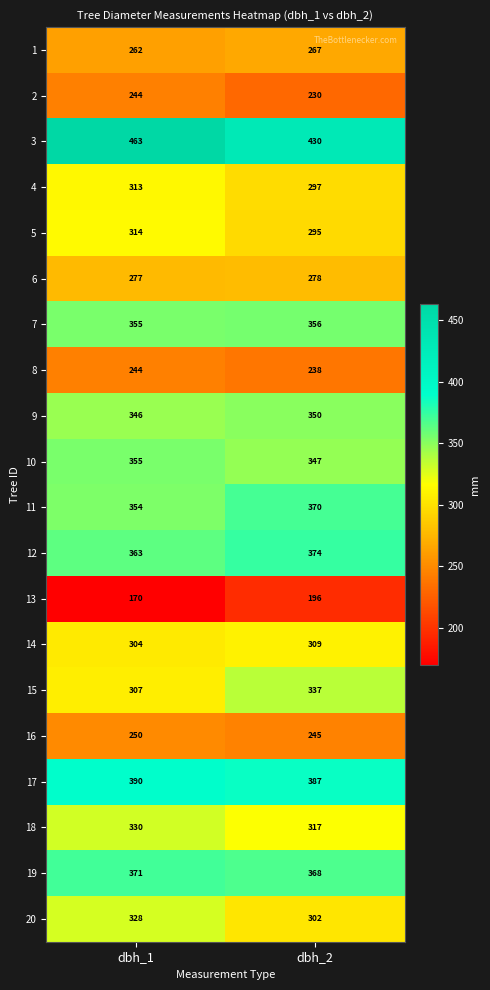

What is the difference between the highest and lowest values at dbh_1?

293